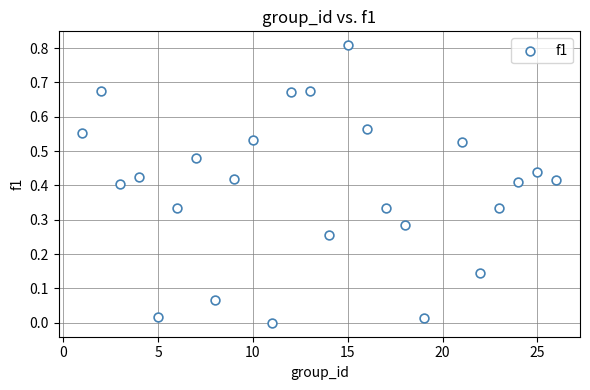

What is the range of Y values (max minus min)?

0.8